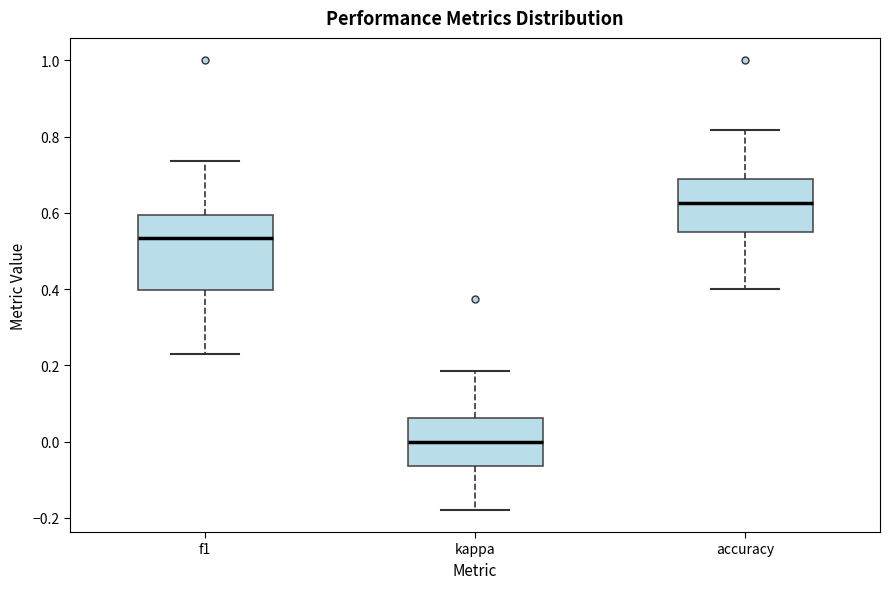

Which box is the tallest, from its lower edge to its upper edge?

f1